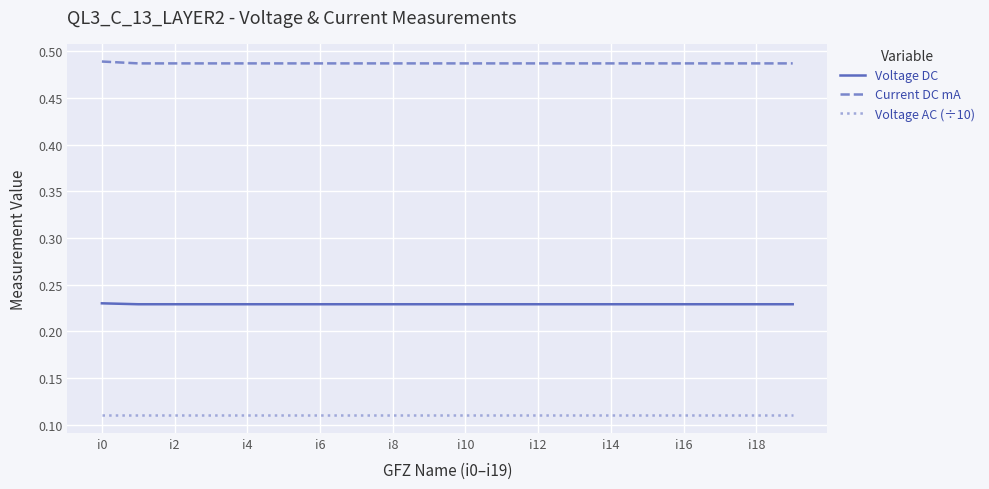

True or false: Current DC mA and Voltage DC intersect in this chart.

False